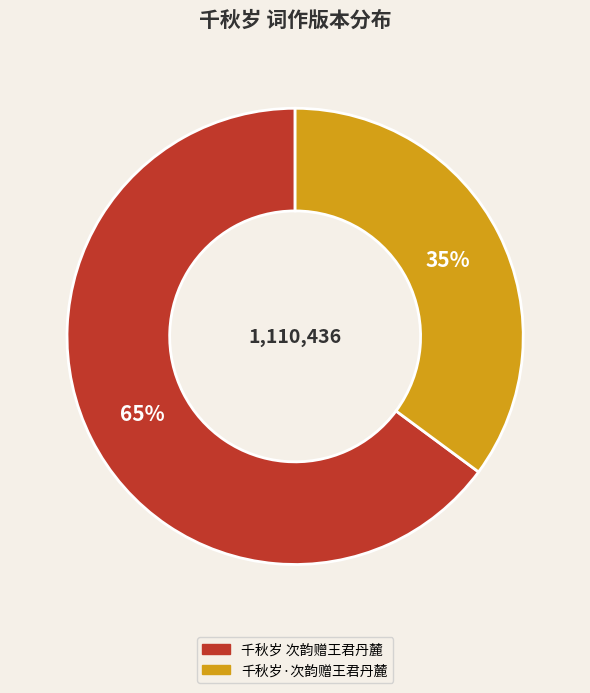

To the nearest percent, what is the combined percentage of 千秋岁 次韵赠王君丹麓 and 千秋岁·次韵赠王君丹麓?

100%